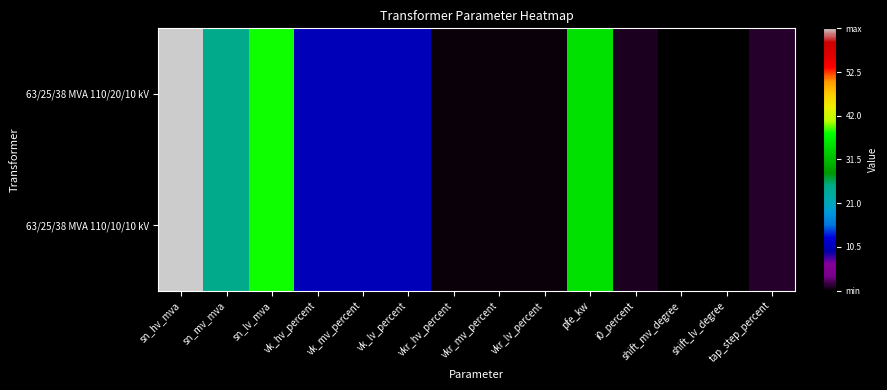

What is the maximum value shown in the chart?

63.0